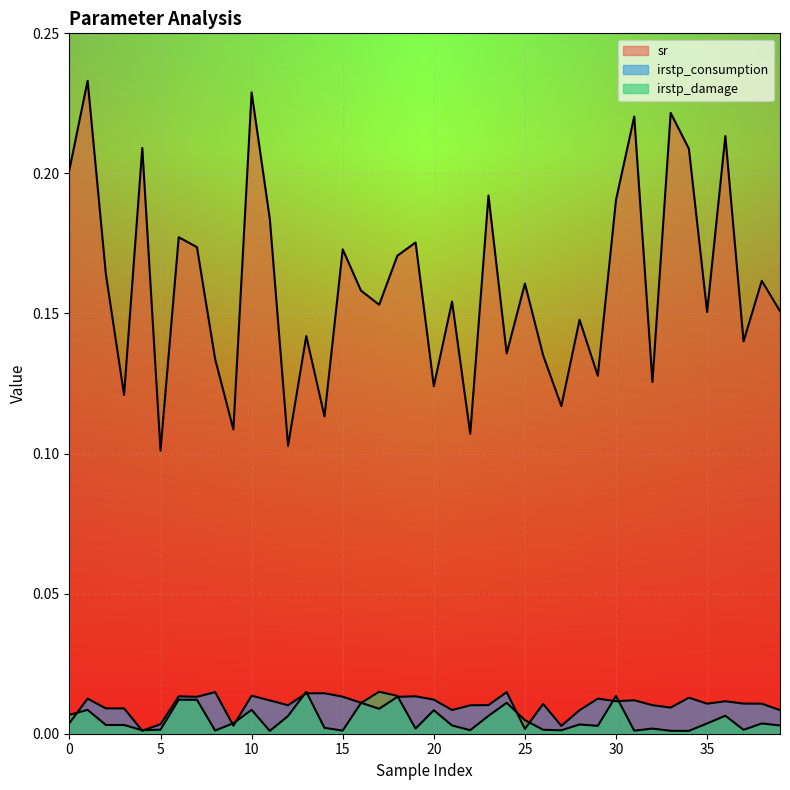

At which label does sr reach its minimum?

5